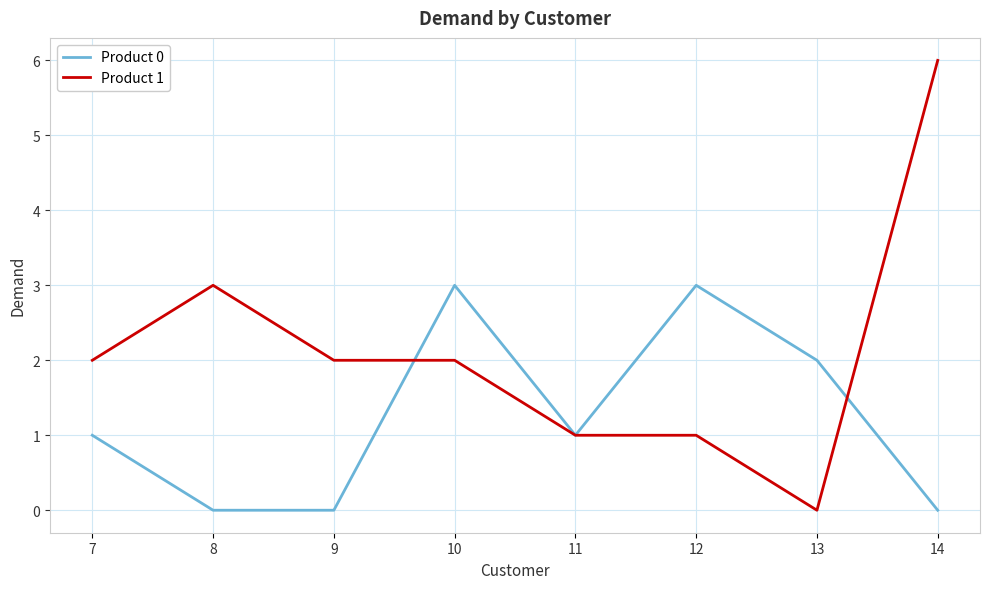

The value of Product 0 at 9 is 0. True or false?

True